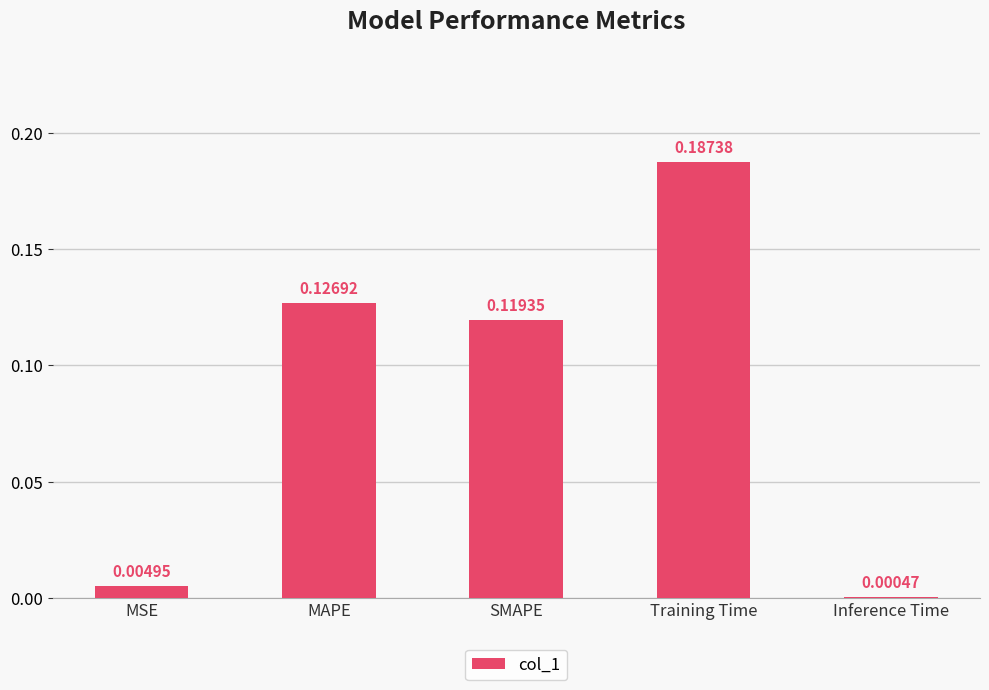

Where is the data nearest to the value 0?

Inference Time